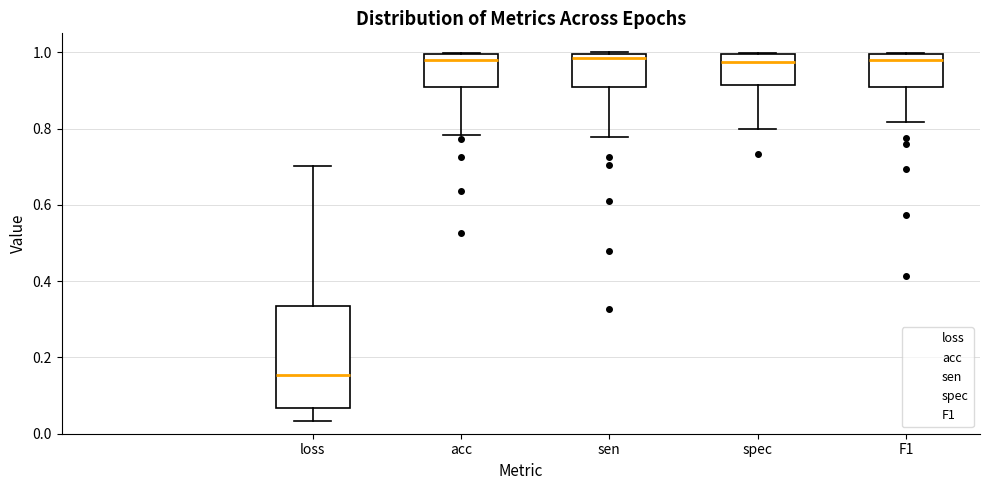

Reading left to right, transcribe this box plot: for each box, give where its median line is, the range the box spans, and where its two whiskers end, as read against the y-axis. The values are not printed on the chart, so give them approximately, as read against the axis.

loss: median 0.16, box 0.06 to 0.34, whiskers 0.04 to 0.70
acc: median 0.98, box 0.90 to 1.00, whiskers 0.78 to 1.00
sen: median 0.98, box 0.90 to 1.00, whiskers 0.78 to 1.00
spec: median 0.98, box 0.92 to 1.00, whiskers 0.80 to 1.00
F1: median 0.98, box 0.90 to 1.00, whiskers 0.82 to 1.00